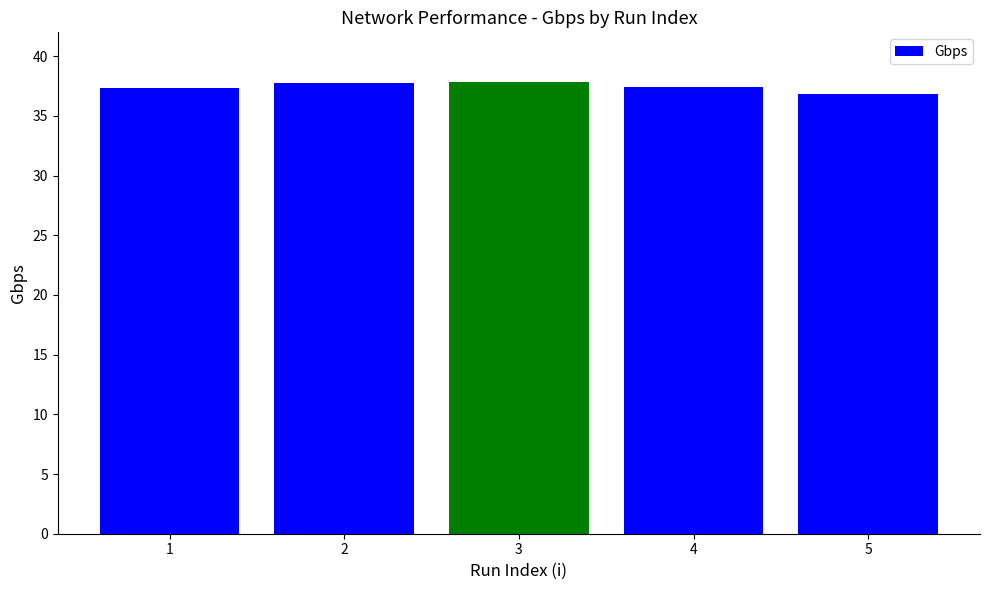

What is the greatest value displayed?

37.8